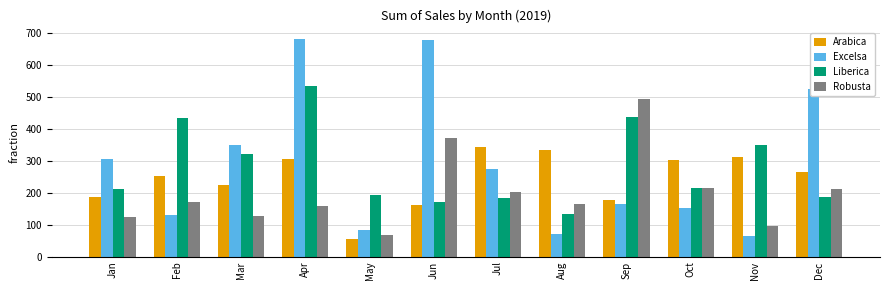

Are the bars grouped side by side (vs. stacked)?

Yes